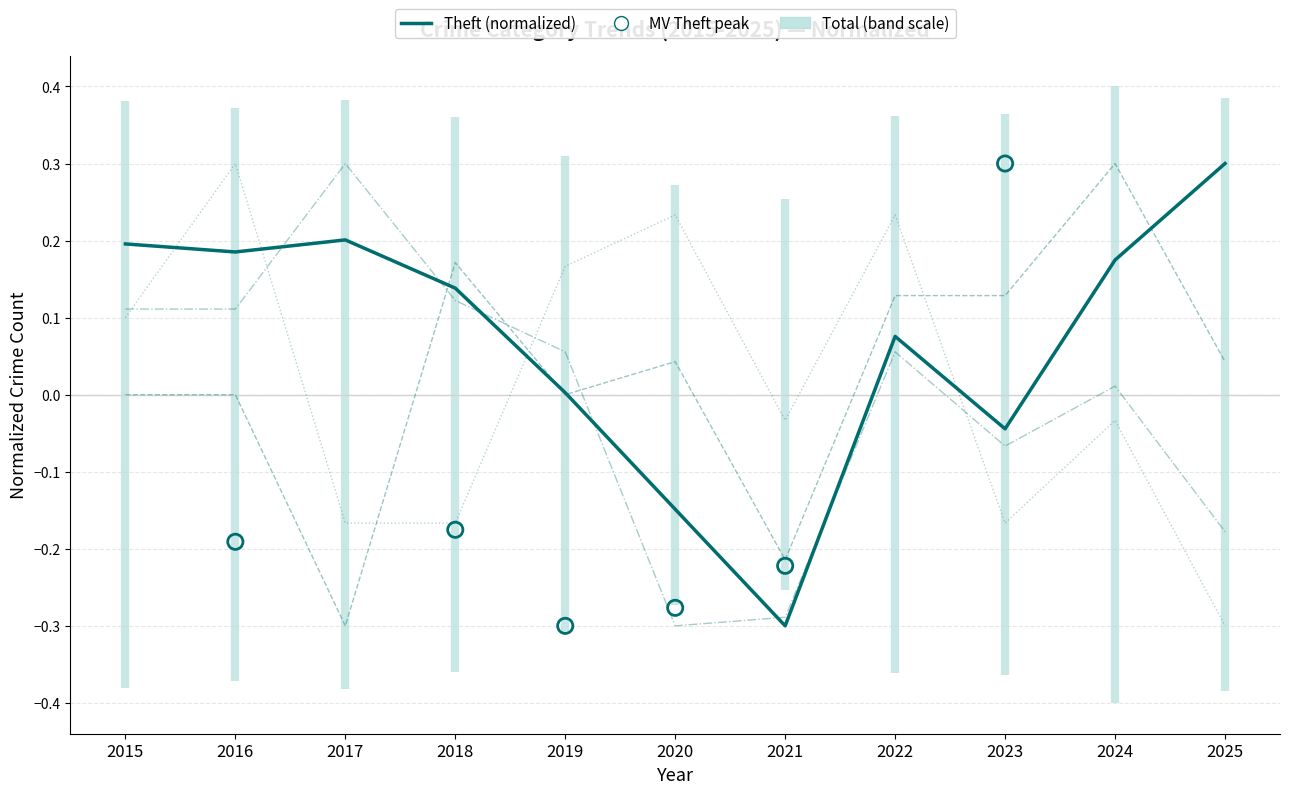

At how many categories does at least one series exceed 0?

10